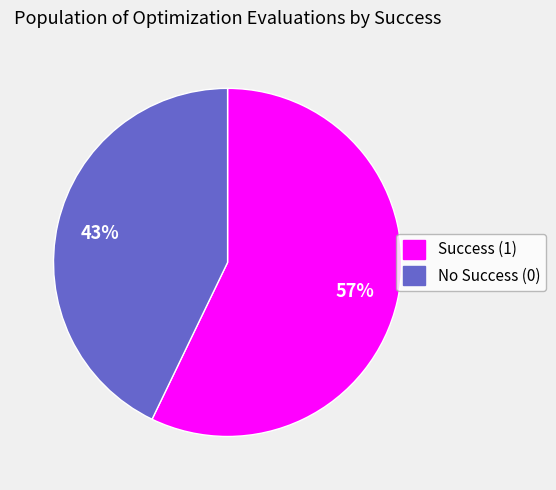

How many slices are in this pie chart?

2